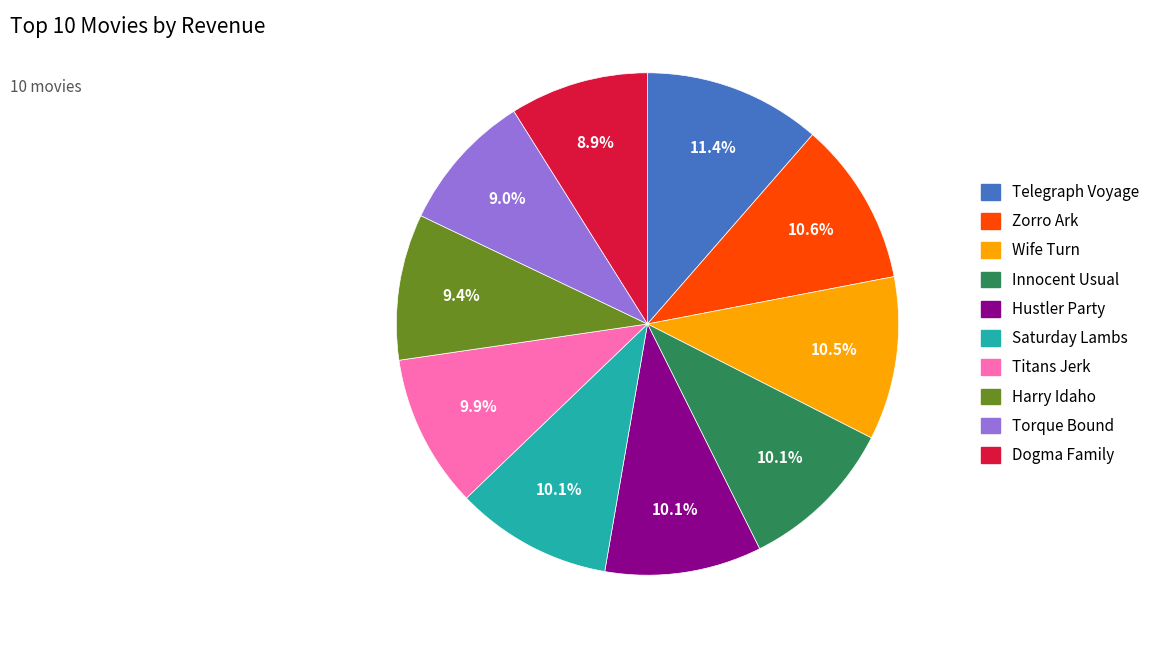

What percentage is the Hustler Party slice, to the nearest percent?

10%